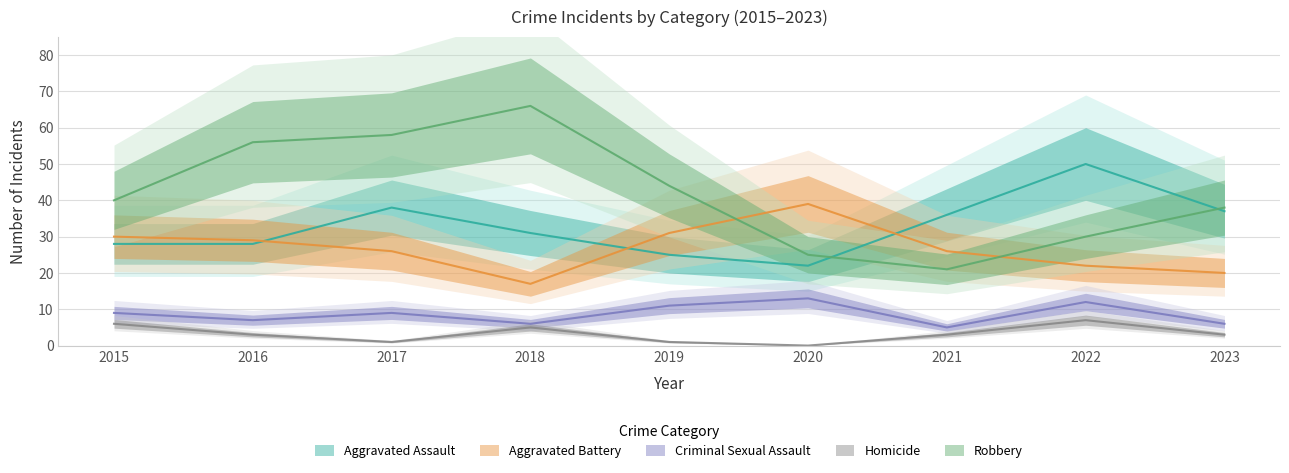

True or false: Robbery and Homicide cross at least once.

False